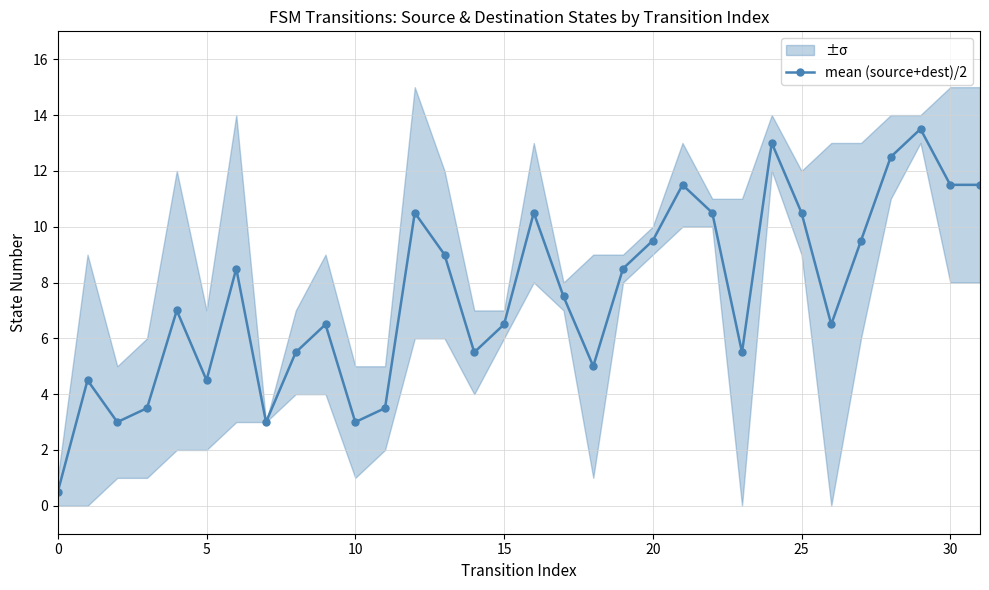

The value at 31 is 6.5. True or false?

False